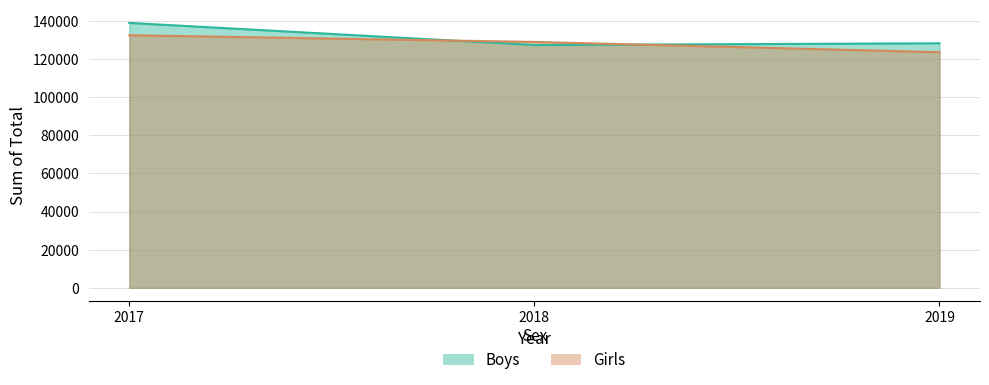

Rank the series by their maximum value, from lowest to highest.

Girls, Boys